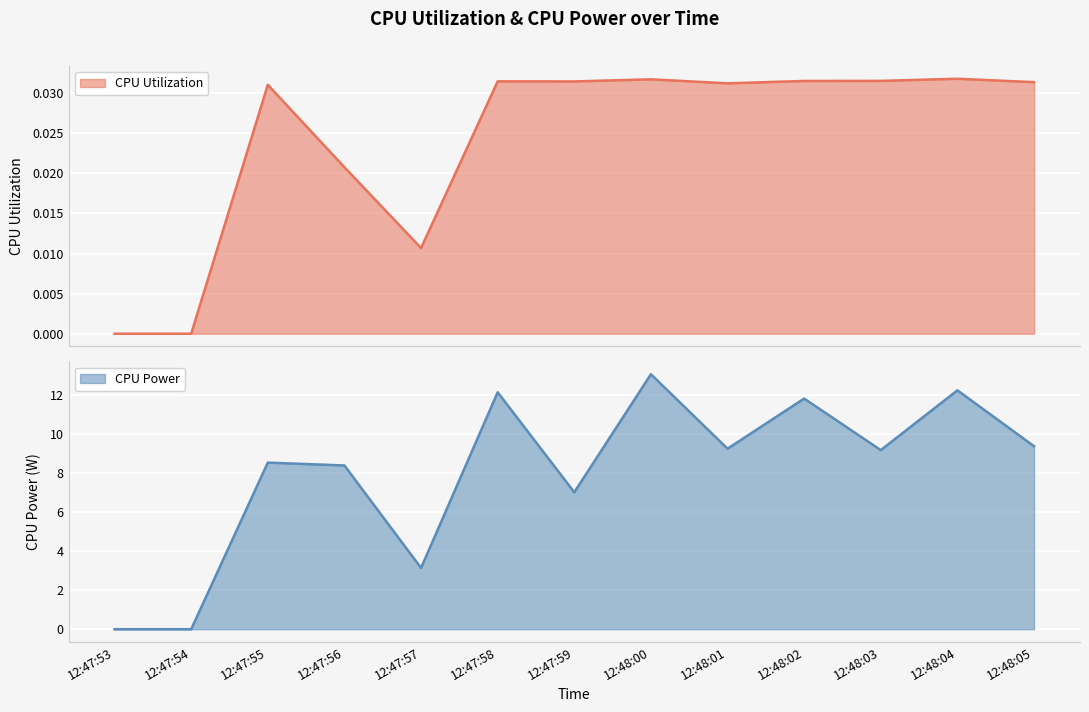

How many data points does each series have?

13